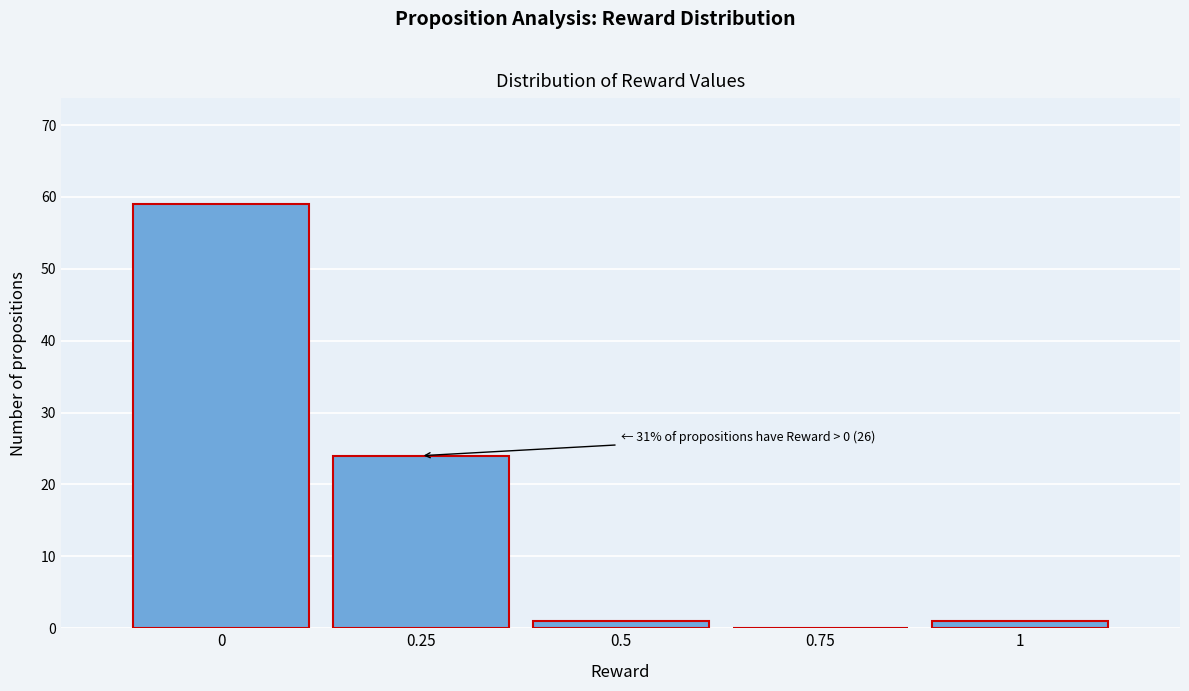

Over which range of the x-axis is the bar tallest?

-0.125 to 0.125